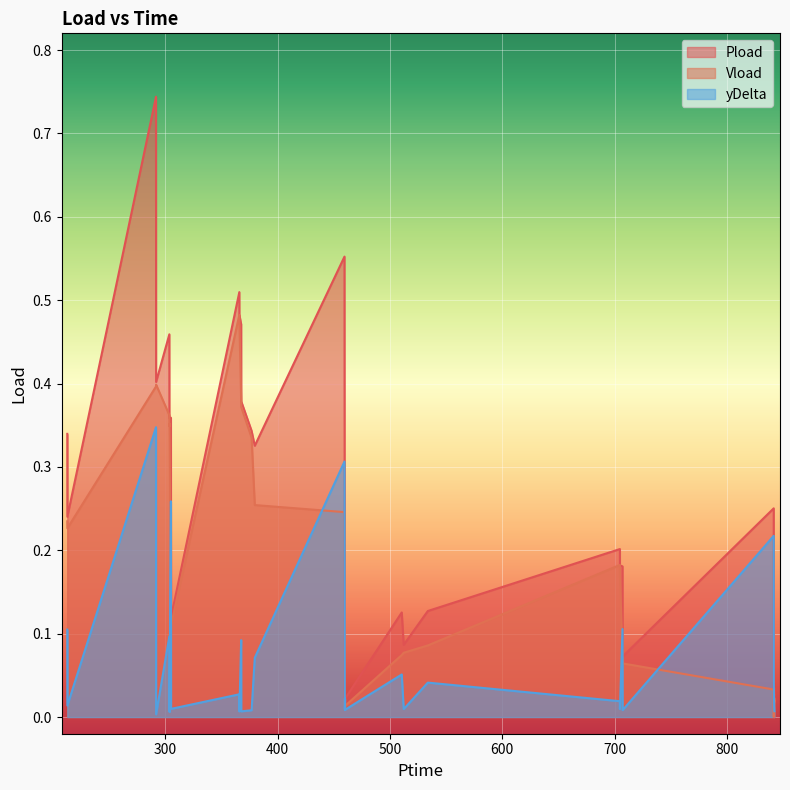

How many intersections are there between Vload and yDelta?

8